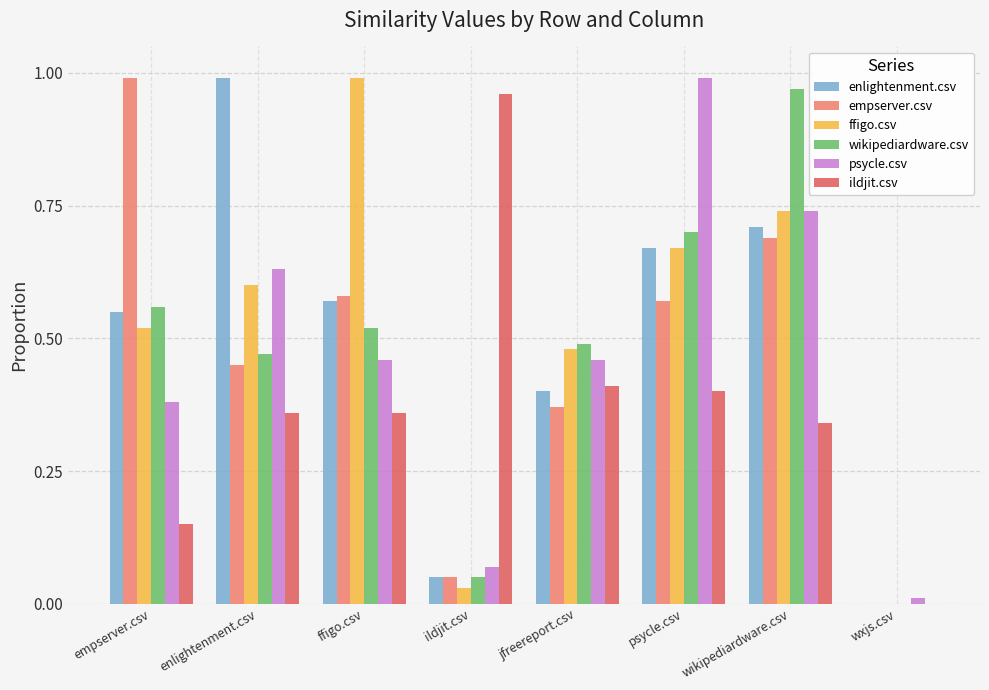

Rank the series at enlightenment.csv from highest to lowest value.

enlightenment.csv, psycle.csv, ffigo.csv, wikipediardware.csv, empserver.csv, ildjit.csv